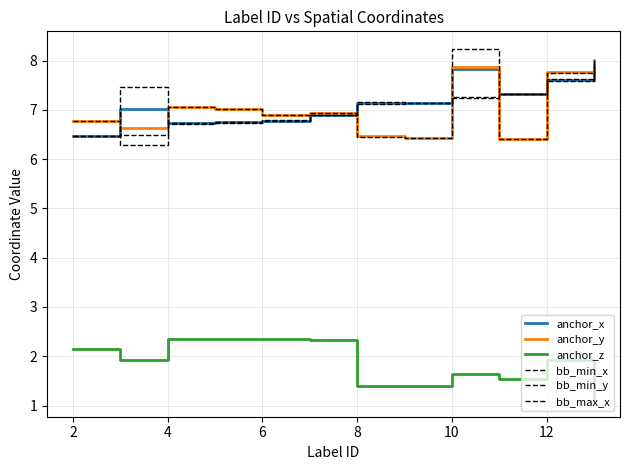

Where does the bb_min_x series first go above 7?

8